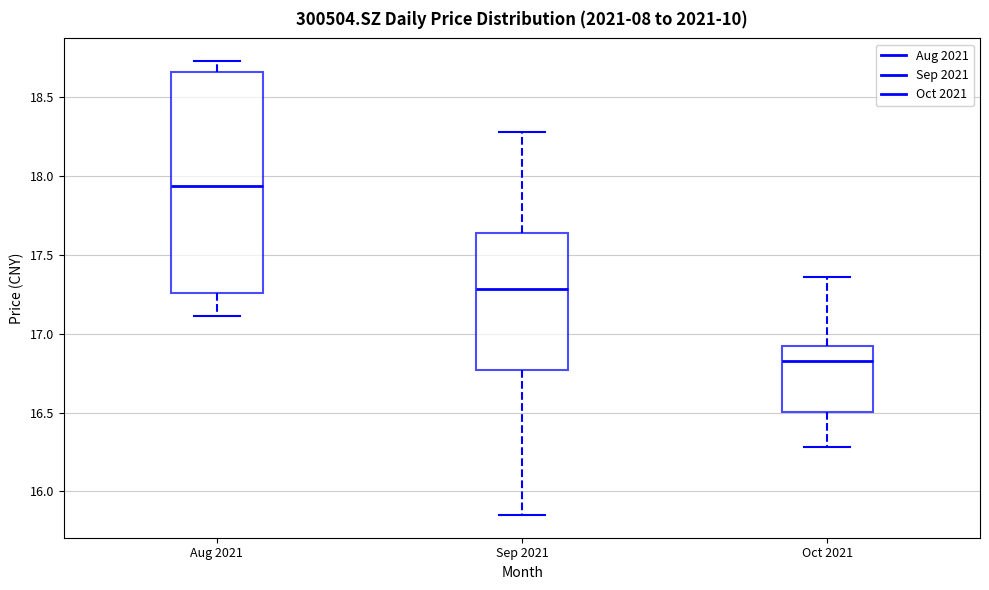

Reading left to right, transcribe this box plot: for each box, give where its median line is, the range the box spans, and where its two whiskers end, as read against the y-axis. The values are not printed on the chart, so give them approximately, as read against the axis.

Aug 2021: median 17.95, box 17.25 to 18.65, whiskers 17.10 to 18.75
Sep 2021: median 17.30, box 16.75 to 17.65, whiskers 15.85 to 18.30
Oct 2021: median 16.85, box 16.50 to 16.90, whiskers 16.30 to 17.35